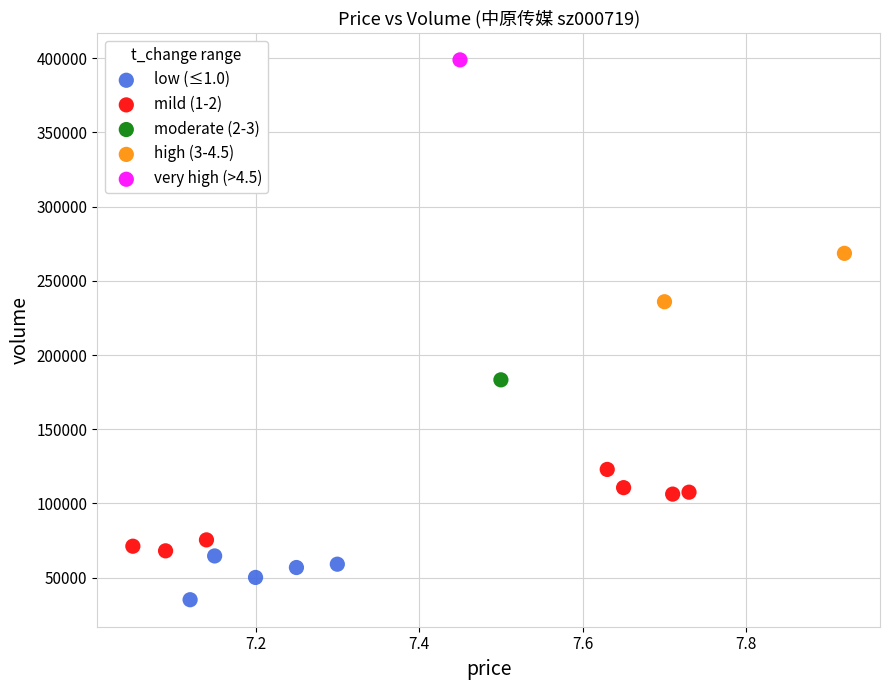

Which series contains the highest Y value?

very high (>4.5)